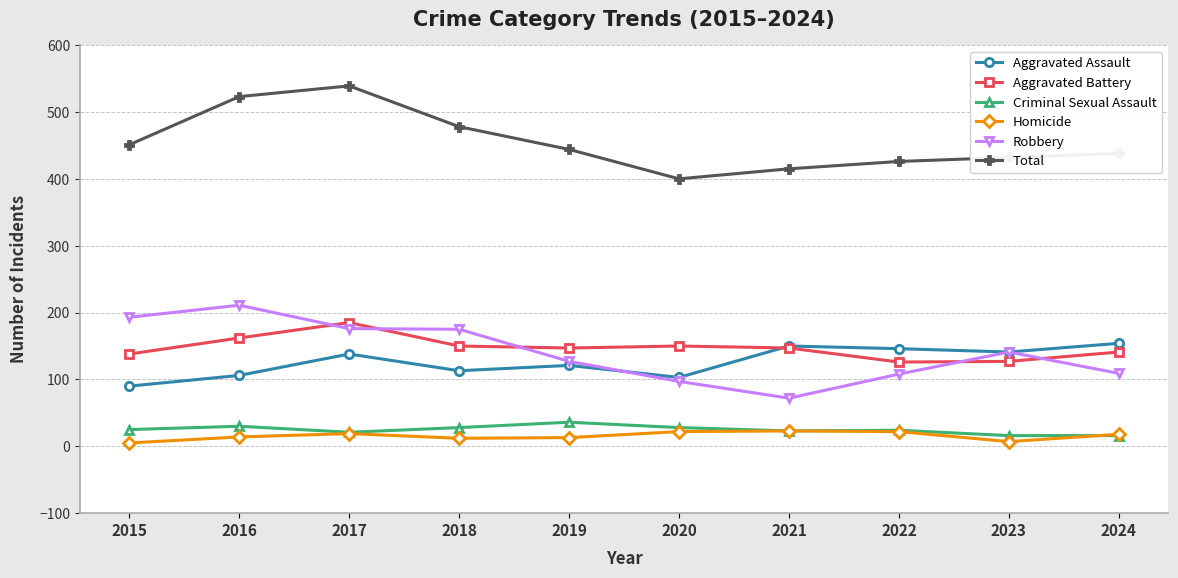

What is the value of the Aggravated Assault point at the 8th from the left?

146